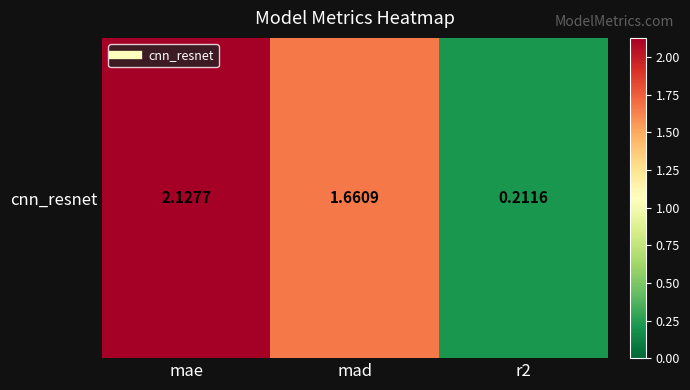

Reading left to right, extract all data points from this chart.

2.1	1.7	0.2